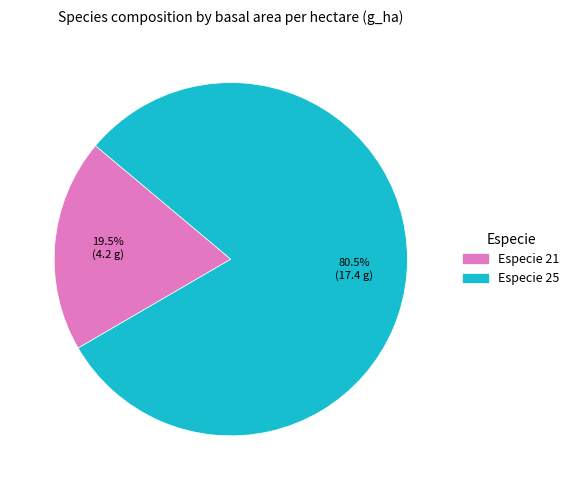

How many segments does this pie chart have?

2